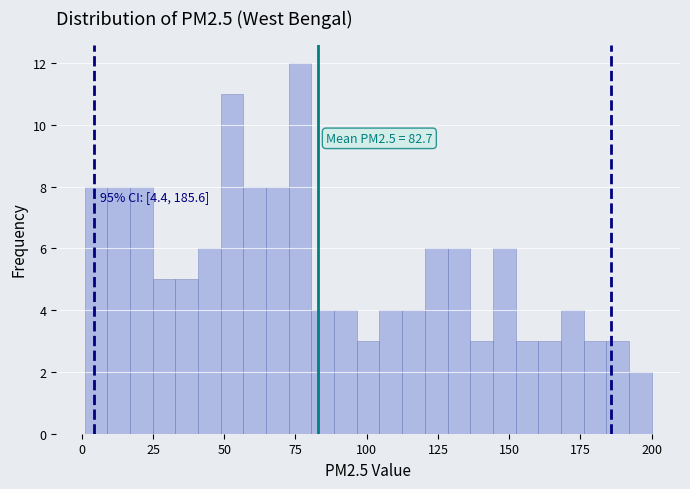

Read against the x-axis, roughly where is the centre of the tallest bar?

75